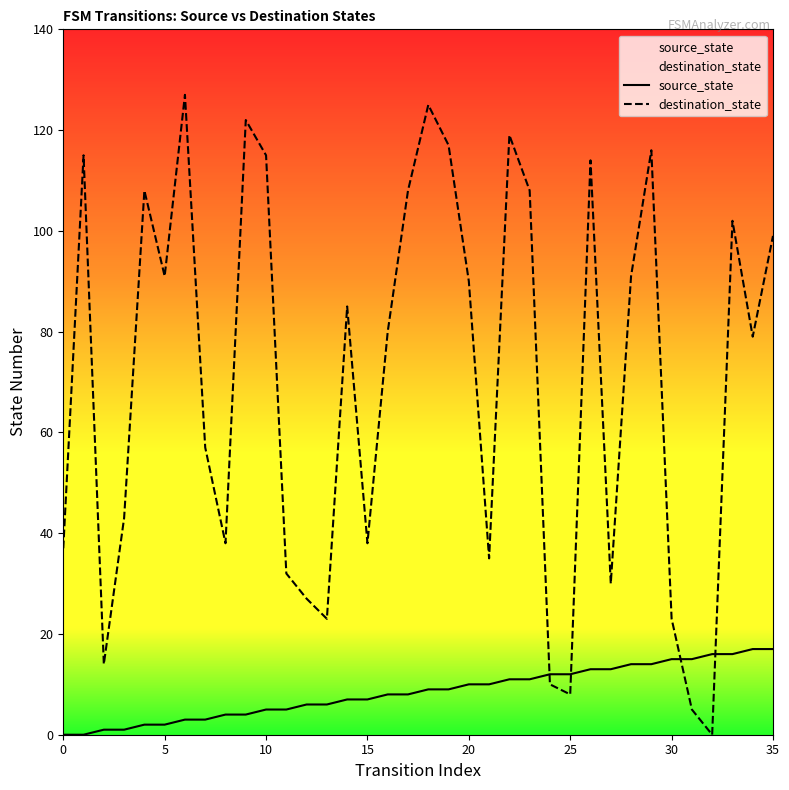

Reading left to right, extract all data points from this chart.

source_state: 0	0	1	1	2	2	3	3	4	4	5	5	6	6	7	7	8	8	9	9	10	10	11	11	12	12	13	13	14	14	15	15	16	16	17	17
destination_state: 37	115	14	43	108	91	127	57	38	122	115	32	27	23	85	38	80	108	125	117	90	35	119	108	10	8	114	30	91	116	23	5	0	102	79	99